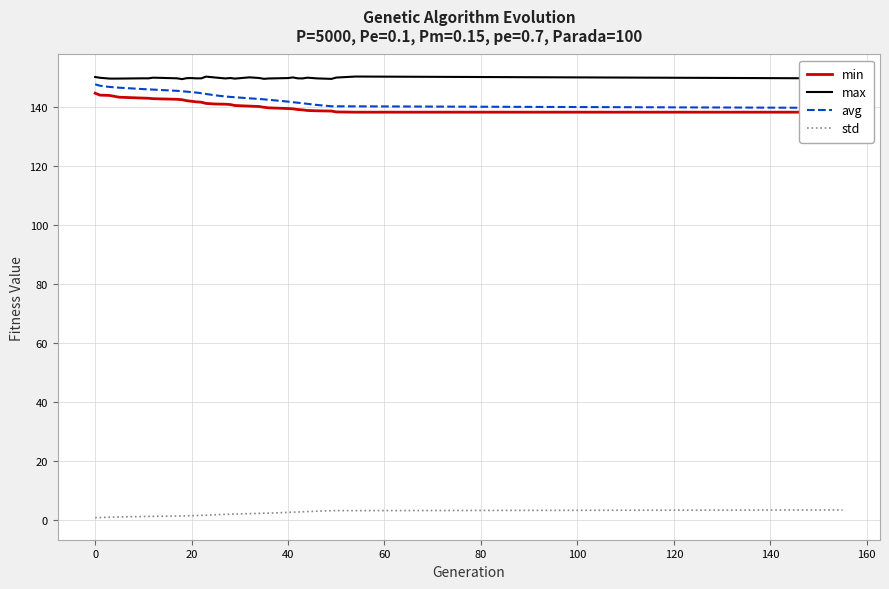

True or false: max and std cross at least once.

False